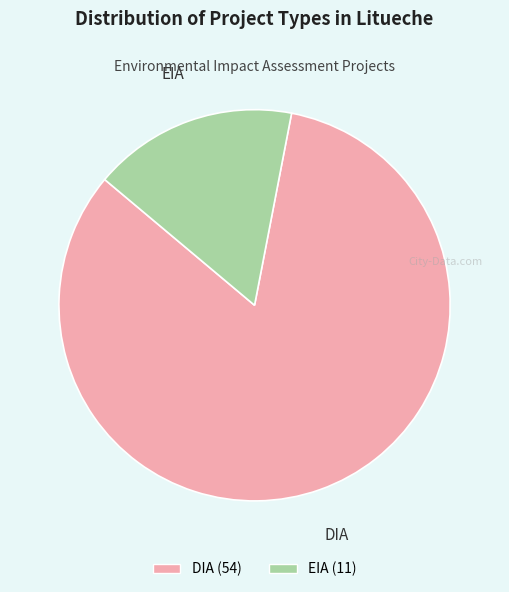

Which category has the smallest portion of the pie?

EIA